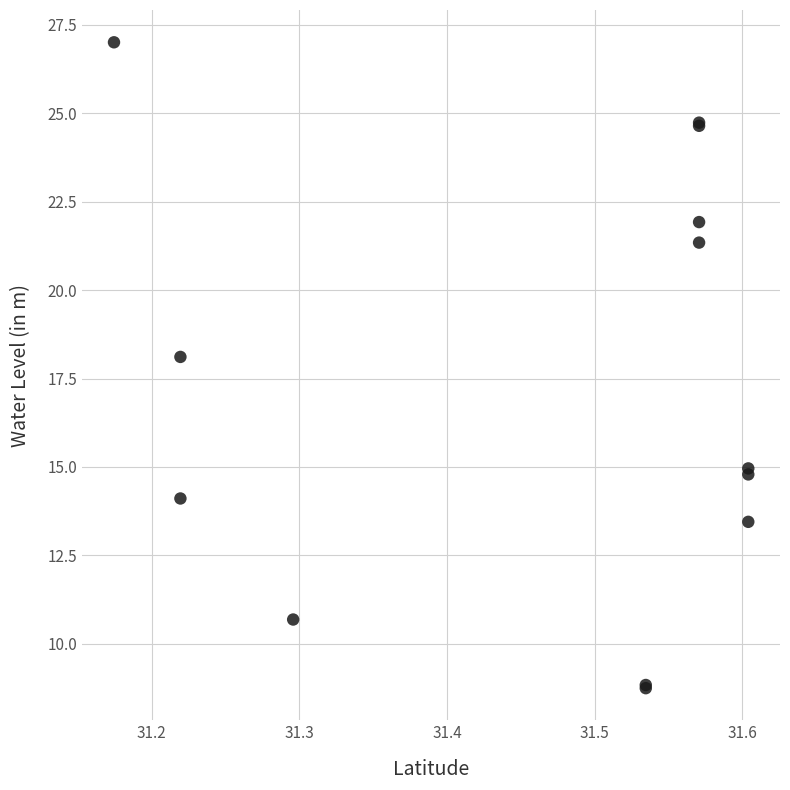

What Y value in the scatter plot is closest to 17?

18.1